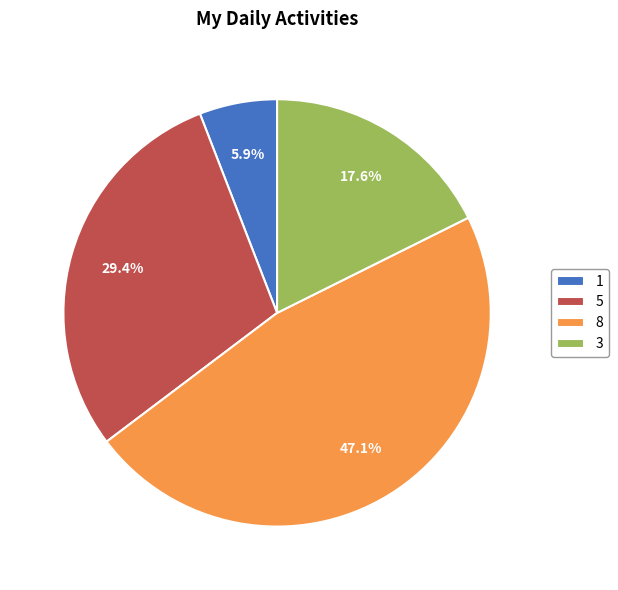

Combined, do 8 and 1 account for over 50%?

Yes